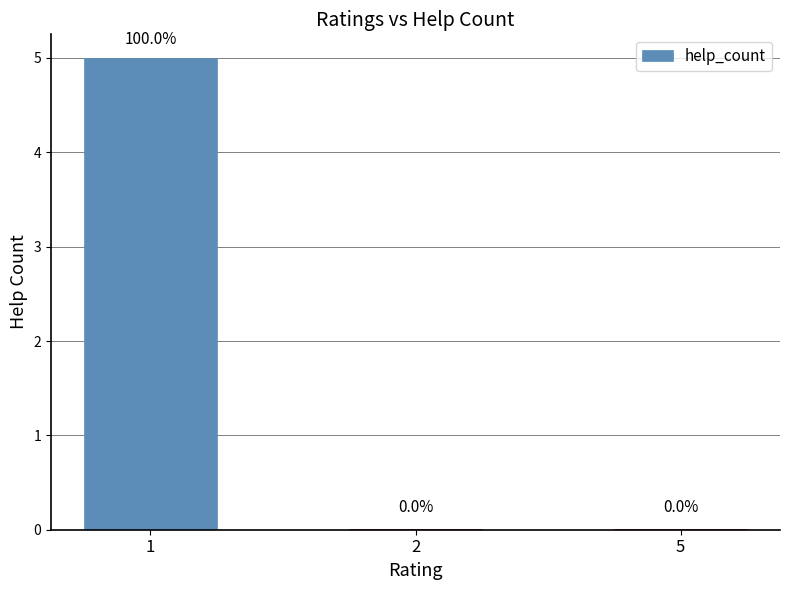

What is the sum of the values at 2 and 1?

5